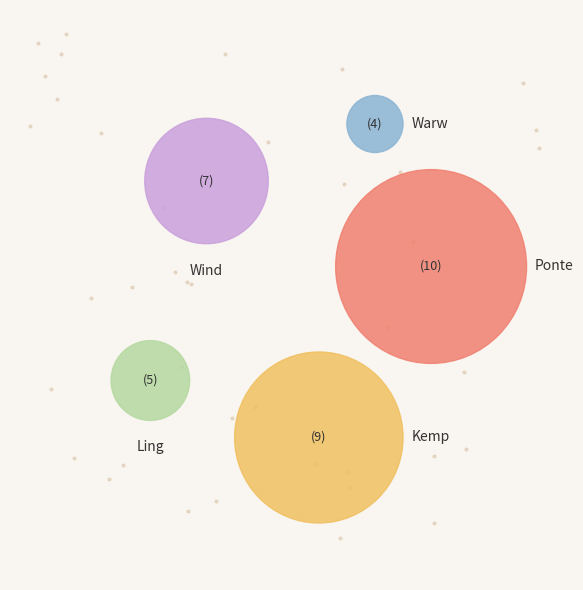

What is the largest slice in the pie chart?

GB / Ponte 24th Apr